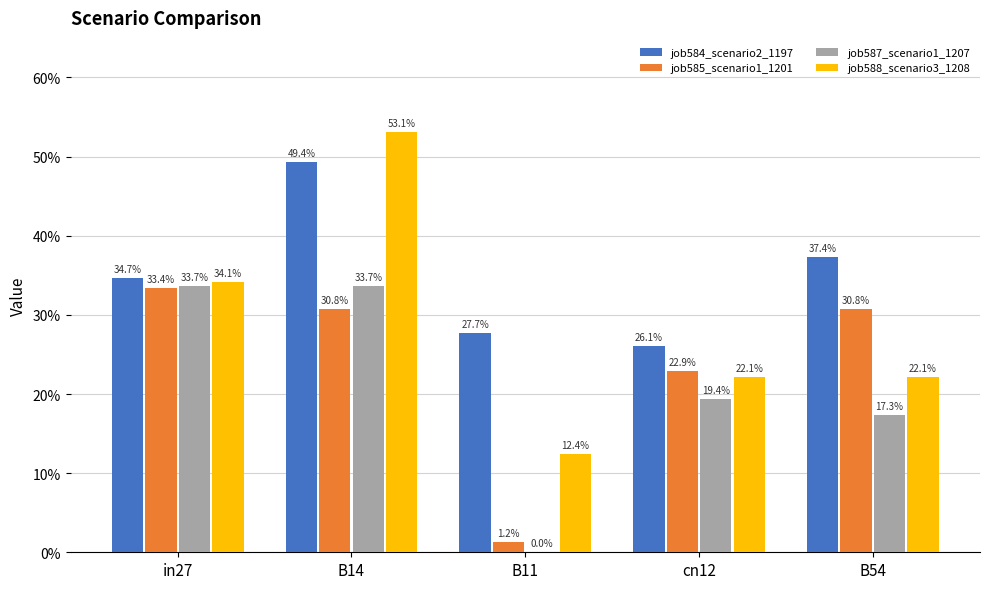

What is the difference between the maximum and second lowest values in the job585_scenario1_1201 series?

0.1